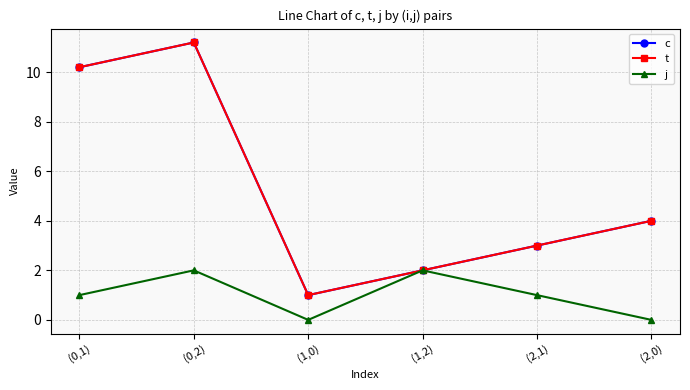

True or false: c has more than 1 interior local peaks.

False